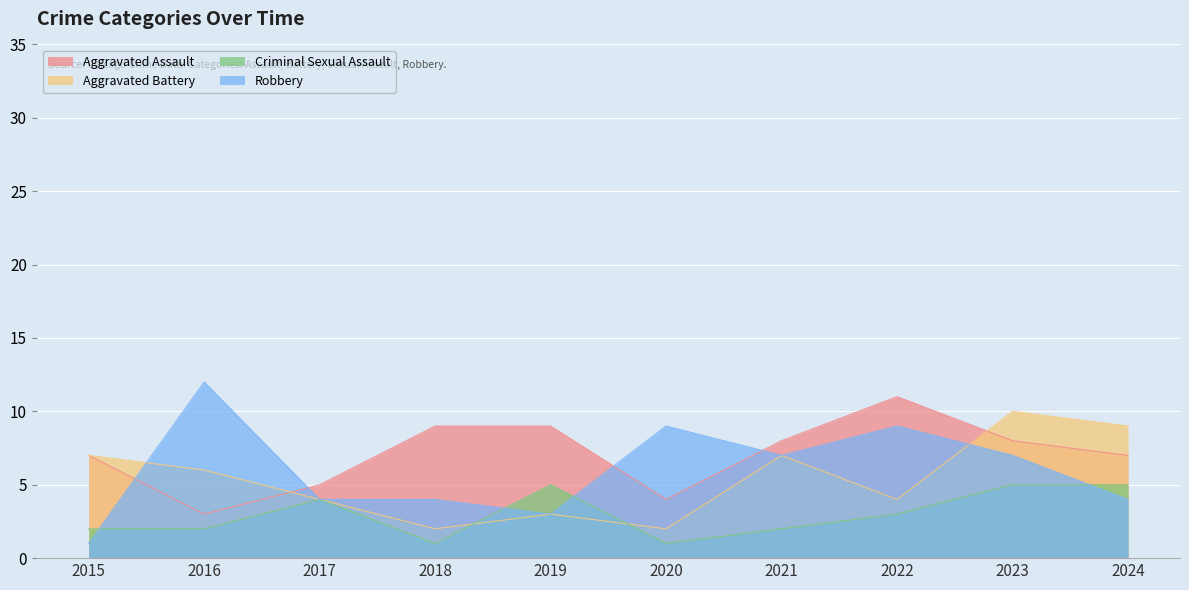

How many Criminal Sexual Assault values are between 2 and 5?

8